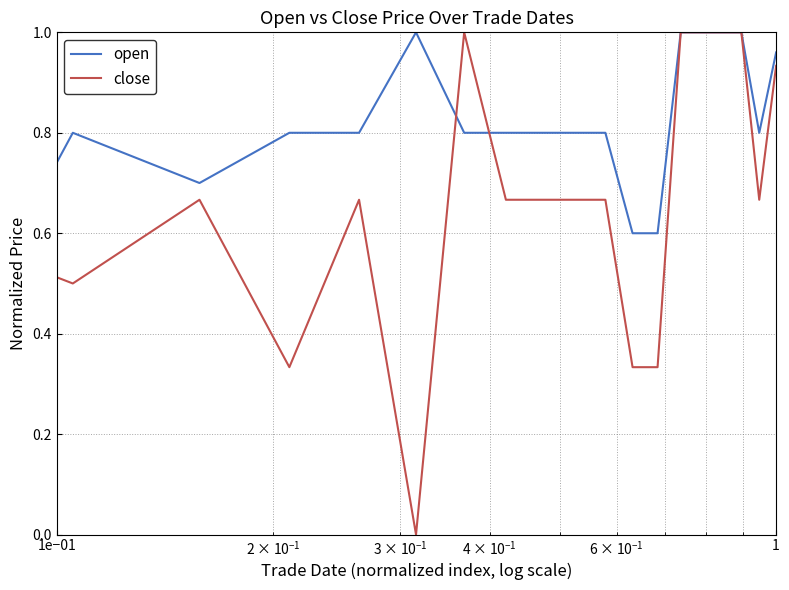

List the series in order of their overall mean, highest first.

open, close